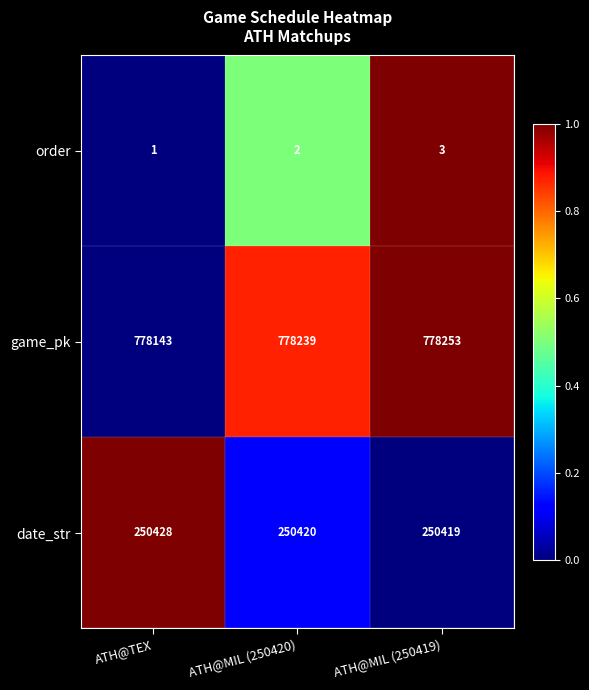

What is the difference between the highest and lowest values at ATH@TEX?

778142